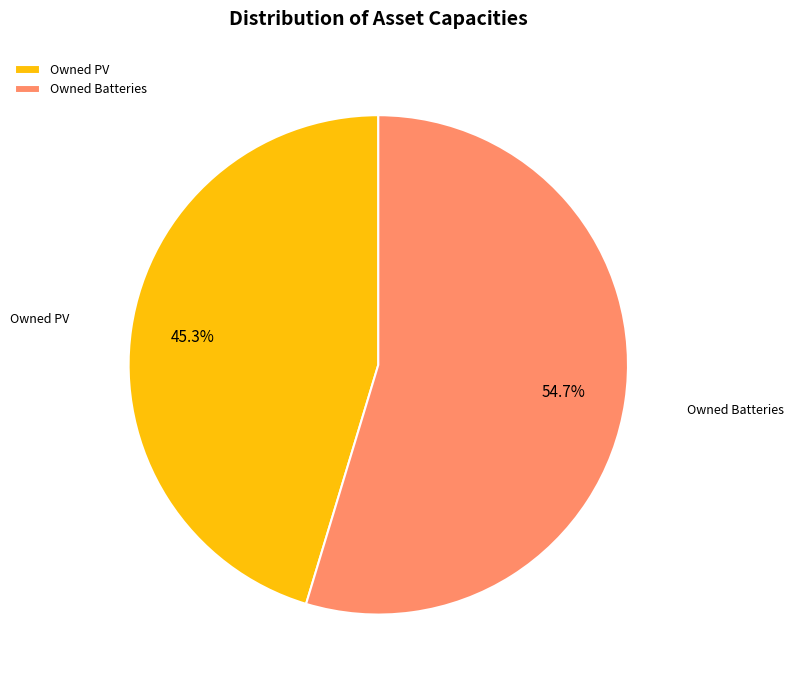

What is the ratio of the value at Owned Batteries to the value at Owned PV?

1.2